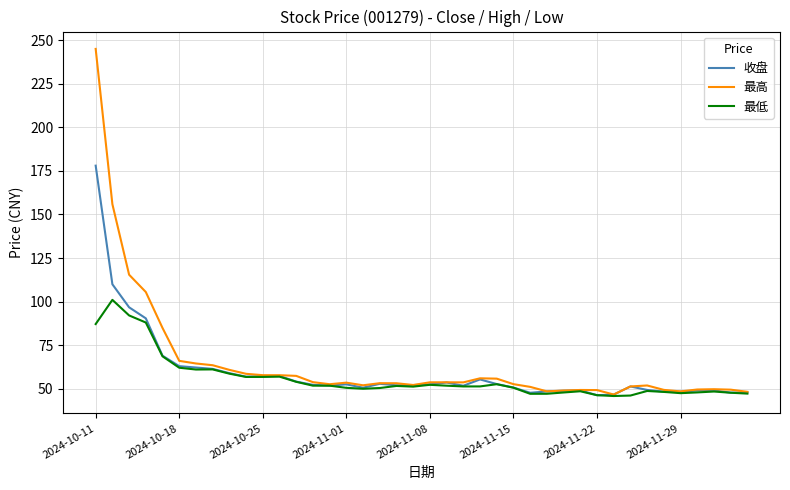

List the series in order of their peak value, highest first.

最高, 收盘, 最低